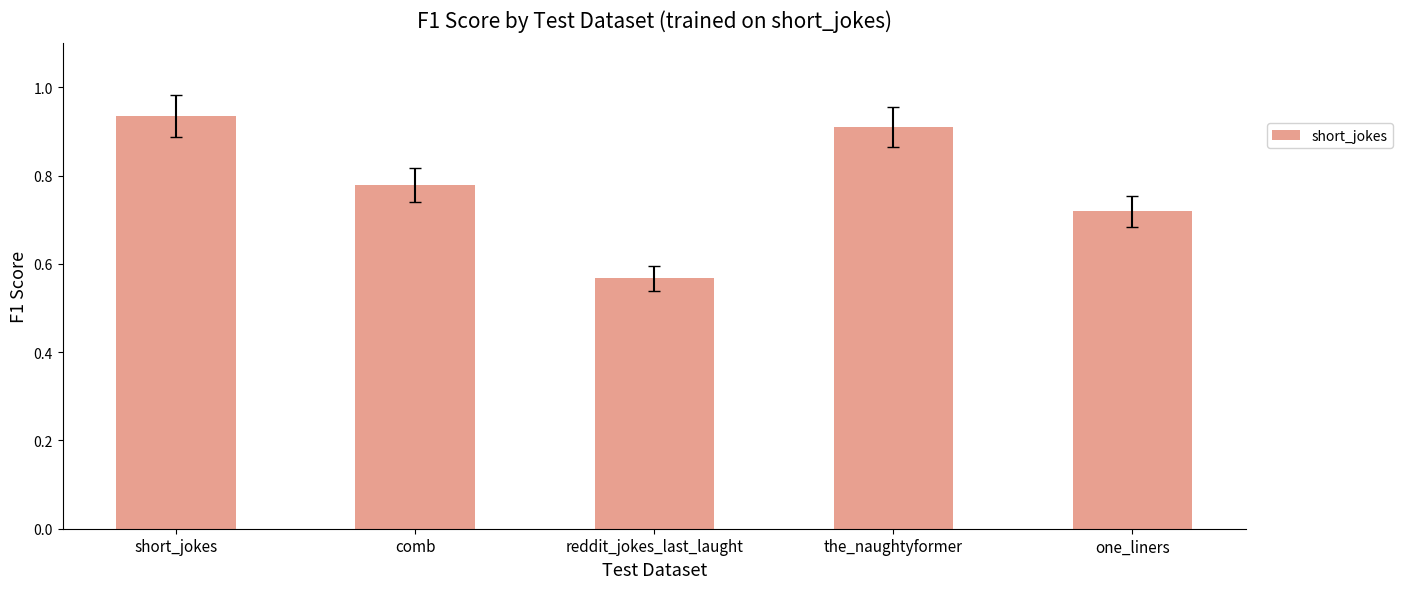

Is it true that the value at comb is 0.5?

False